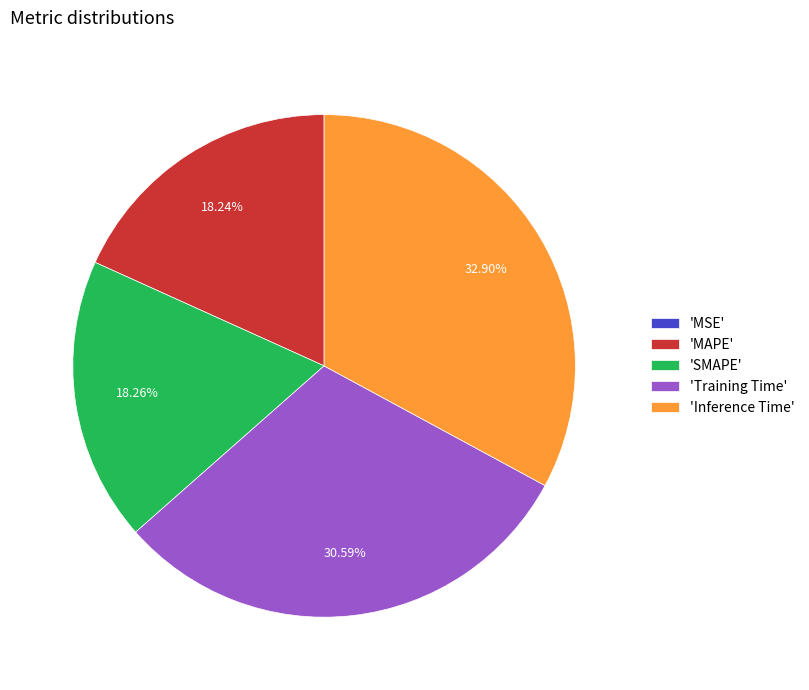

Combined, do 'Inference Time' and 'SMAPE' account for over 50%?

Yes